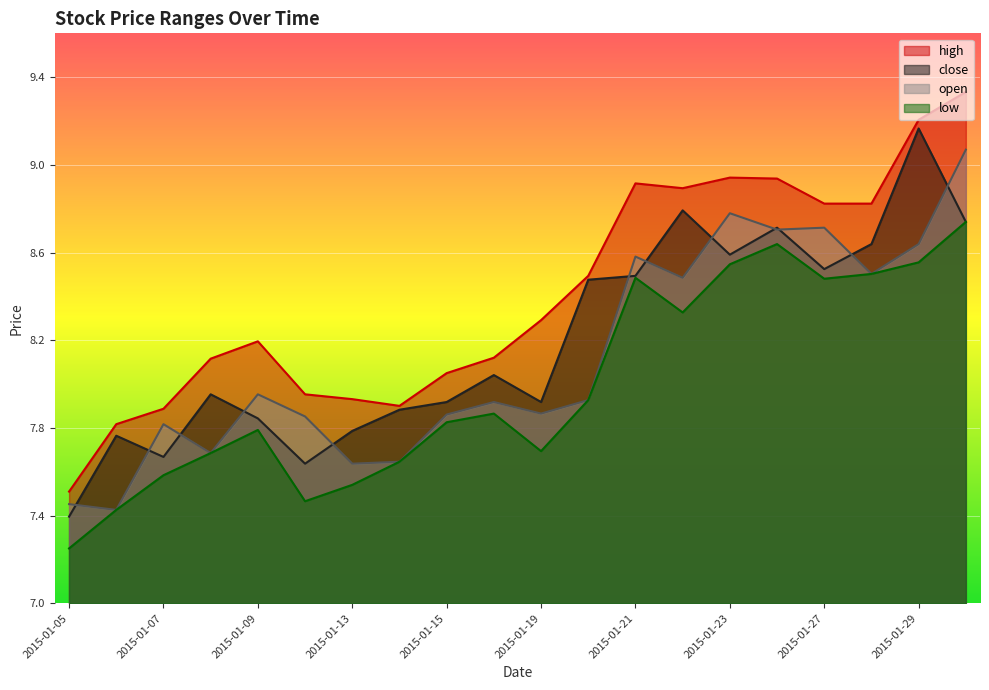

Reading left to right, what are all the values shown in this chart?

high: 7.5	7.8	7.9	8.1	8.2	8.0	7.9	7.9	8.0	8.1	8.3	8.5	8.9	8.9	8.9	8.9	8.8	8.8	9.2	9.3
close: 7.4	7.8	7.7	8.0	7.8	7.6	7.8	7.9	7.9	8.0	7.9	8.5	8.5	8.8	8.6	8.7	8.5	8.6	9.2	8.7
open: 7.5	7.4	7.8	7.7	8.0	7.9	7.6	7.6	7.9	7.9	7.9	7.9	8.6	8.5	8.8	8.7	8.7	8.5	8.6	9.1
low: 7.3	7.4	7.6	7.7	7.8	7.5	7.5	7.6	7.8	7.9	7.7	7.9	8.5	8.3	8.5	8.6	8.5	8.5	8.6	8.7